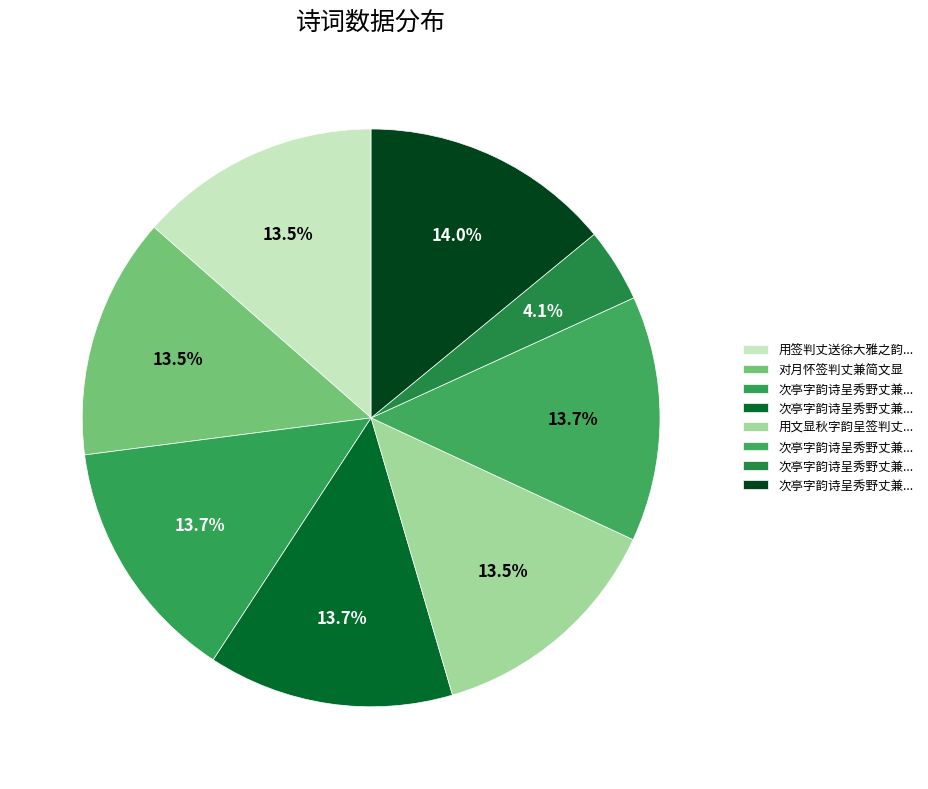

How many slices are in this pie chart?

8